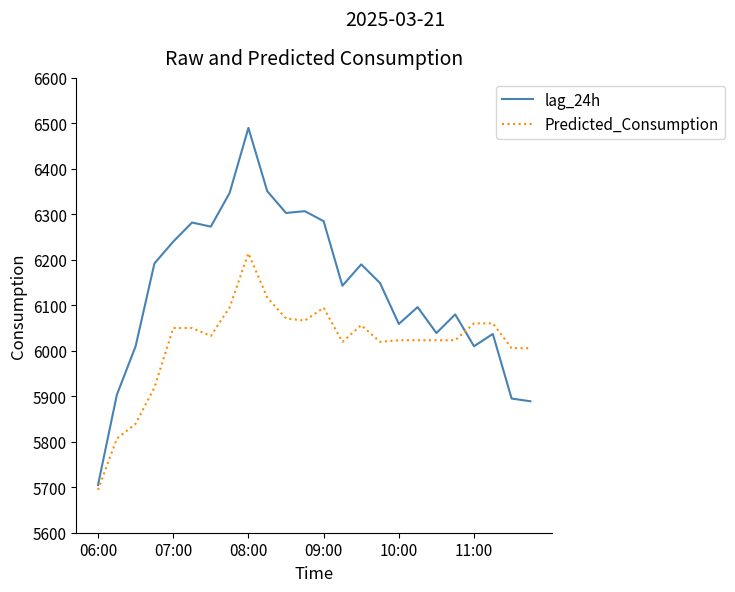

Which series has the largest total across all categories?

lag_24h